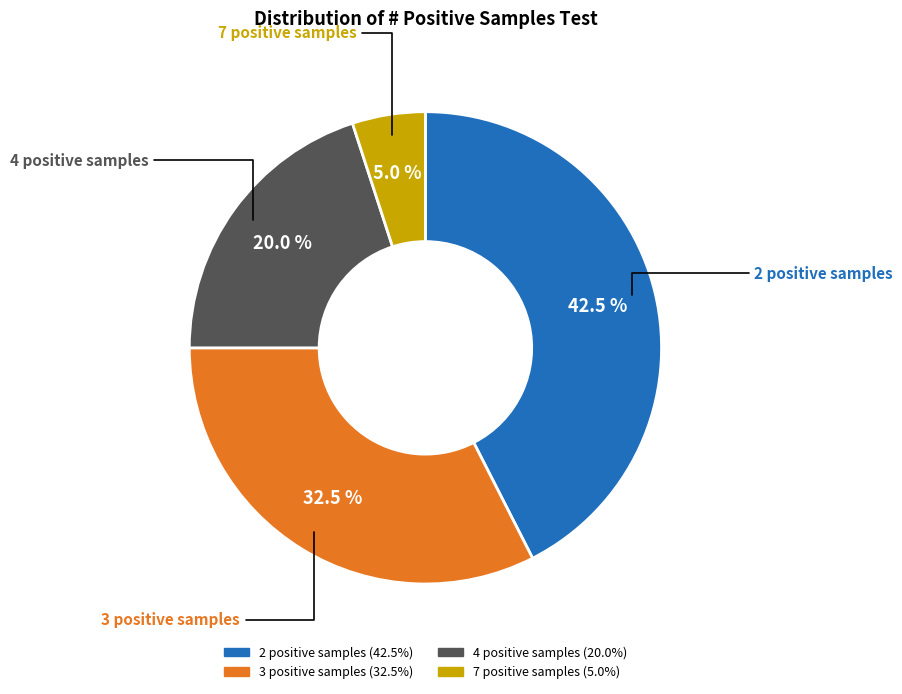

To the nearest percent, what is the average slice percentage?

25%